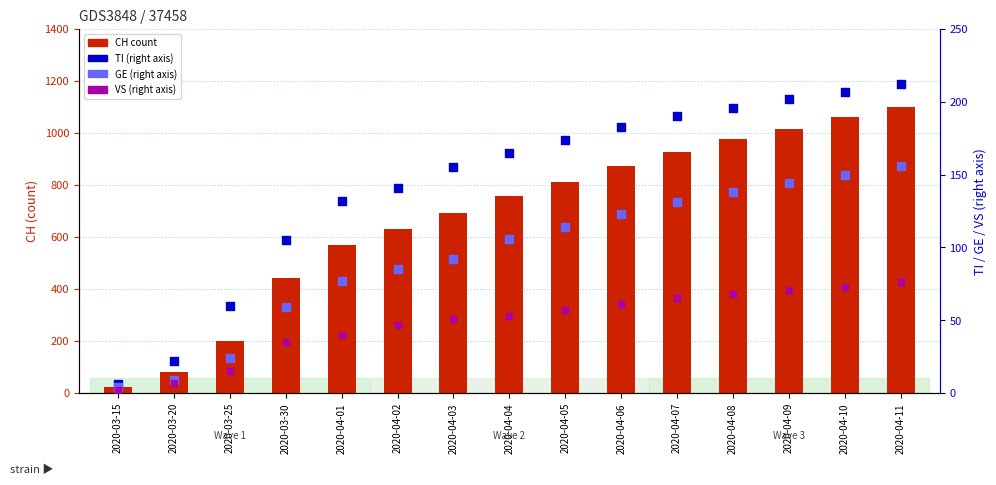

Which series reaches the maximum Y coordinate?

CH (count)